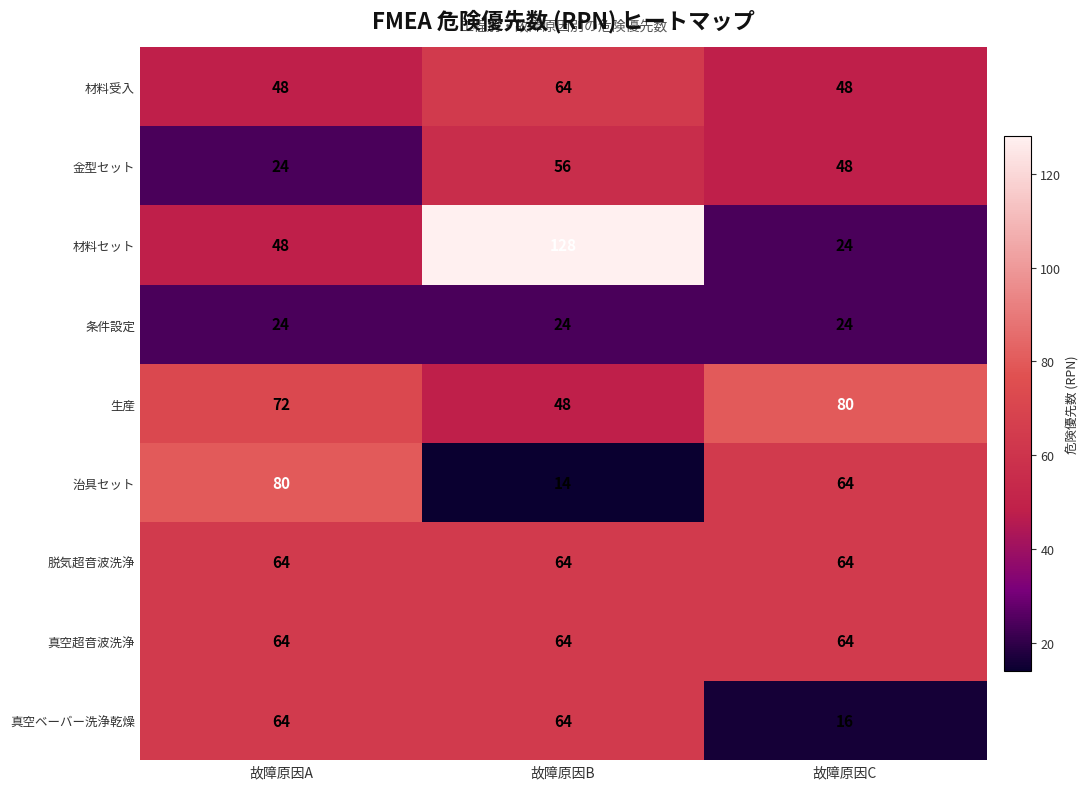

Which category has the highest value across all series?

故障原因B